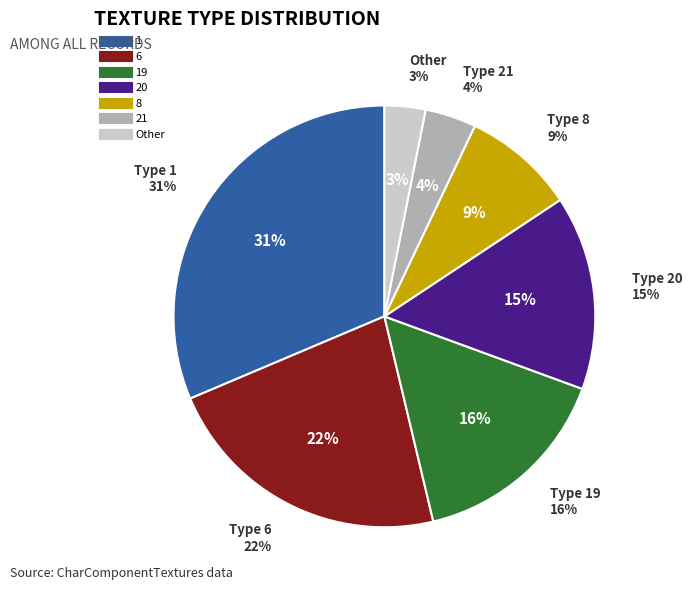

Which slice is the smallest?

Other